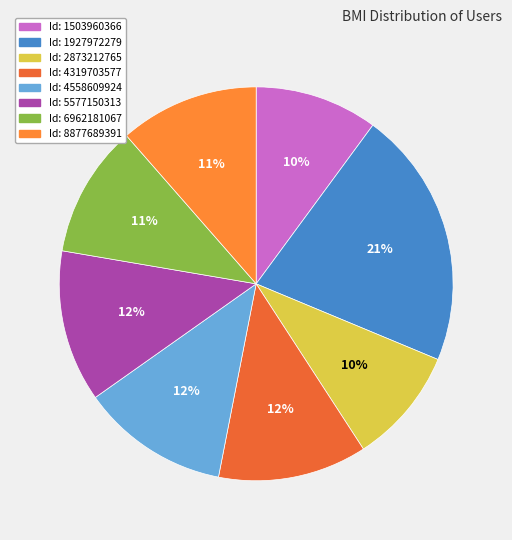

Rank the categories by value from highest to lowest.

1927972279, 5577150313, 4319703577, 4558609924, 8877689391, 6962181067, 1503960366, 2873212765